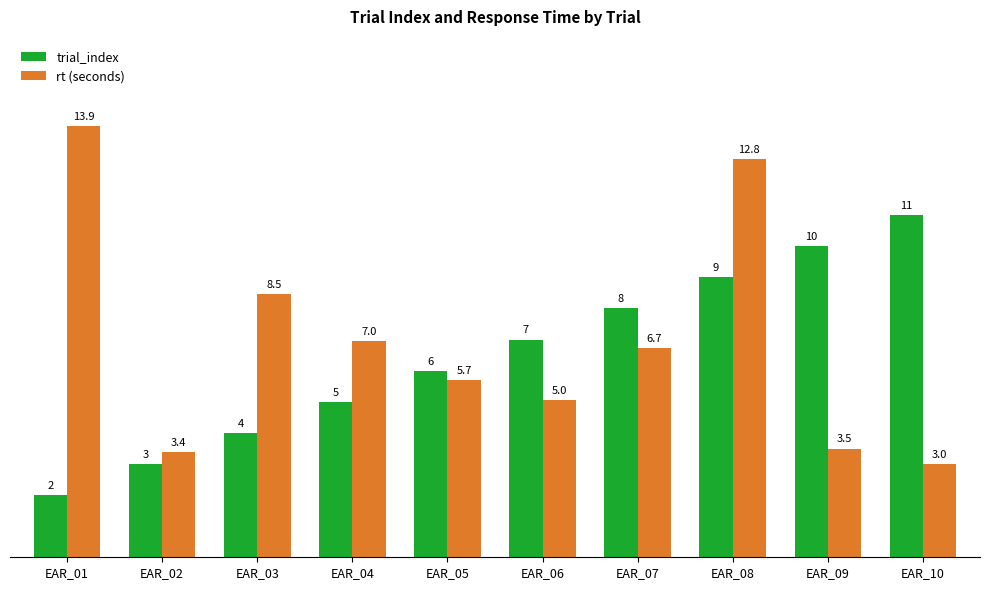

What is the average value of the trial_index series?

6.5